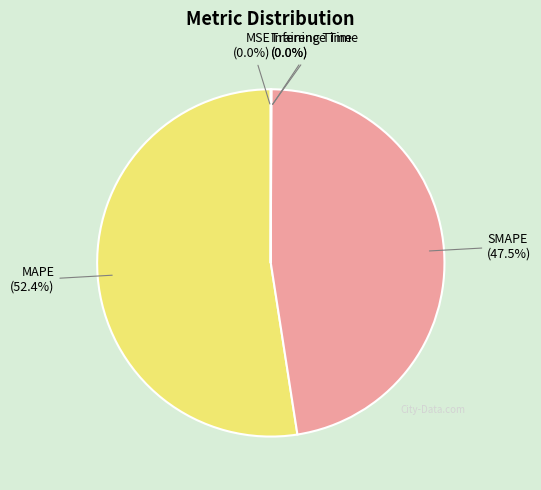

What is the largest slice in the pie chart?

MAPE